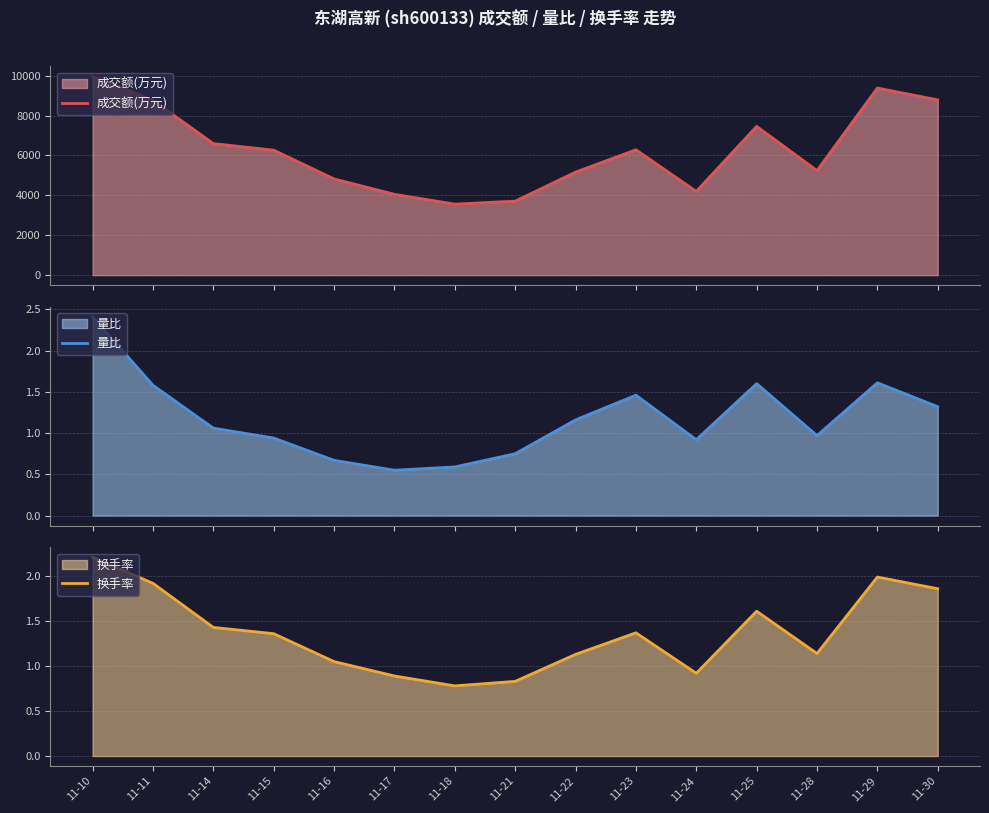

Is it true that 量比 equals 0.3 at 11-28?

False